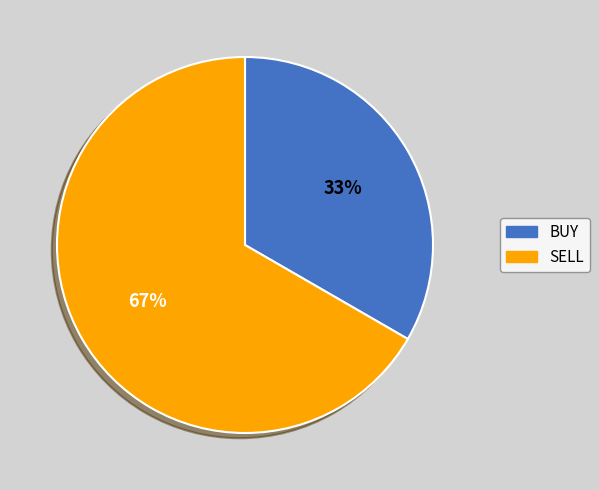

How many slices are in this pie chart?

2